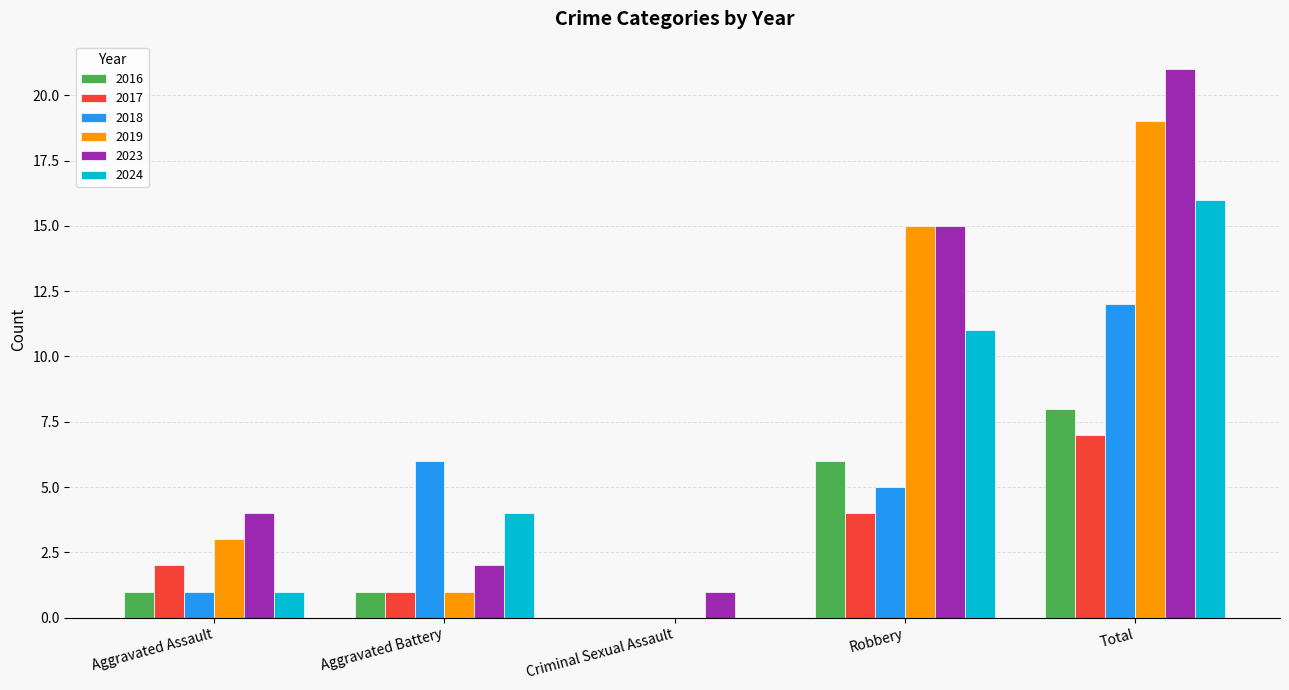

Reading right to left, transcribe all the data shown in this chart.

2016: 8	6	0	1	1
2017: 7	4	0	1	2
2018: 12	5	0	6	1
2019: 19	15	0	1	3
2023: 21	15	1	2	4
2024: 16	11	0	4	1